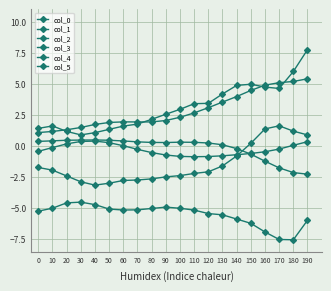

Is it true that col_0 equals 4.6 at 170?

True